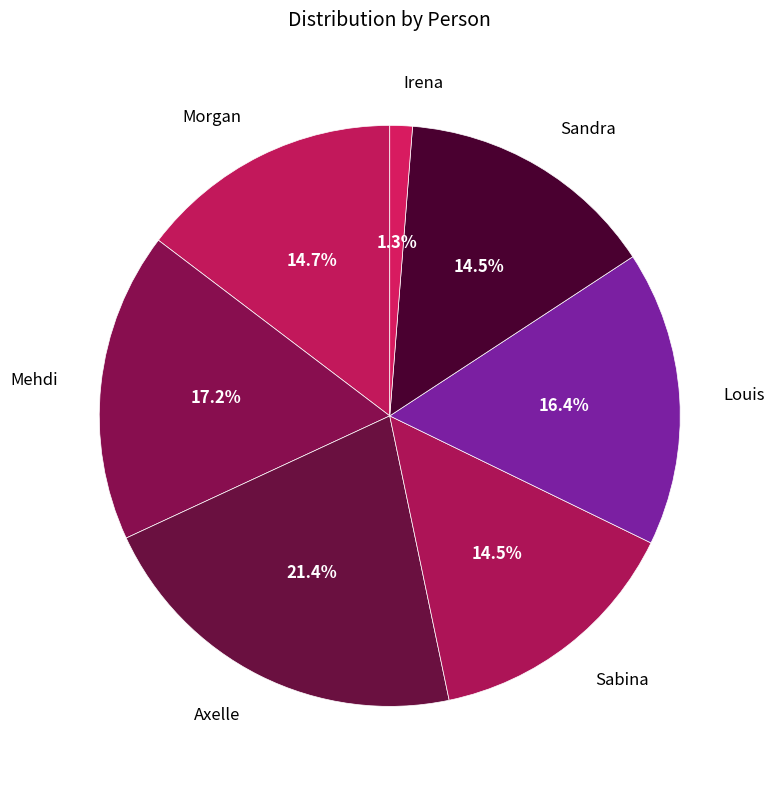

Does Morgan represent more than half of the total?

No